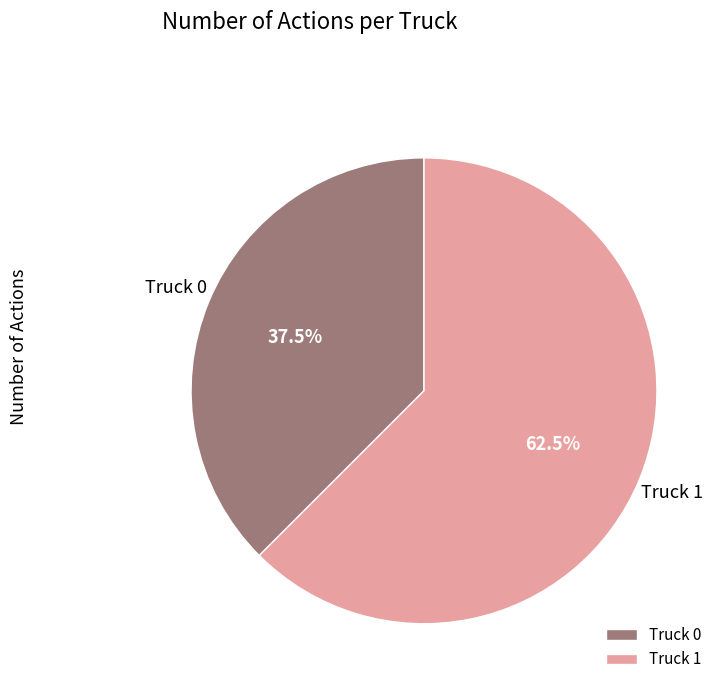

Does Truck 1 account for over 50% of the chart?

Yes